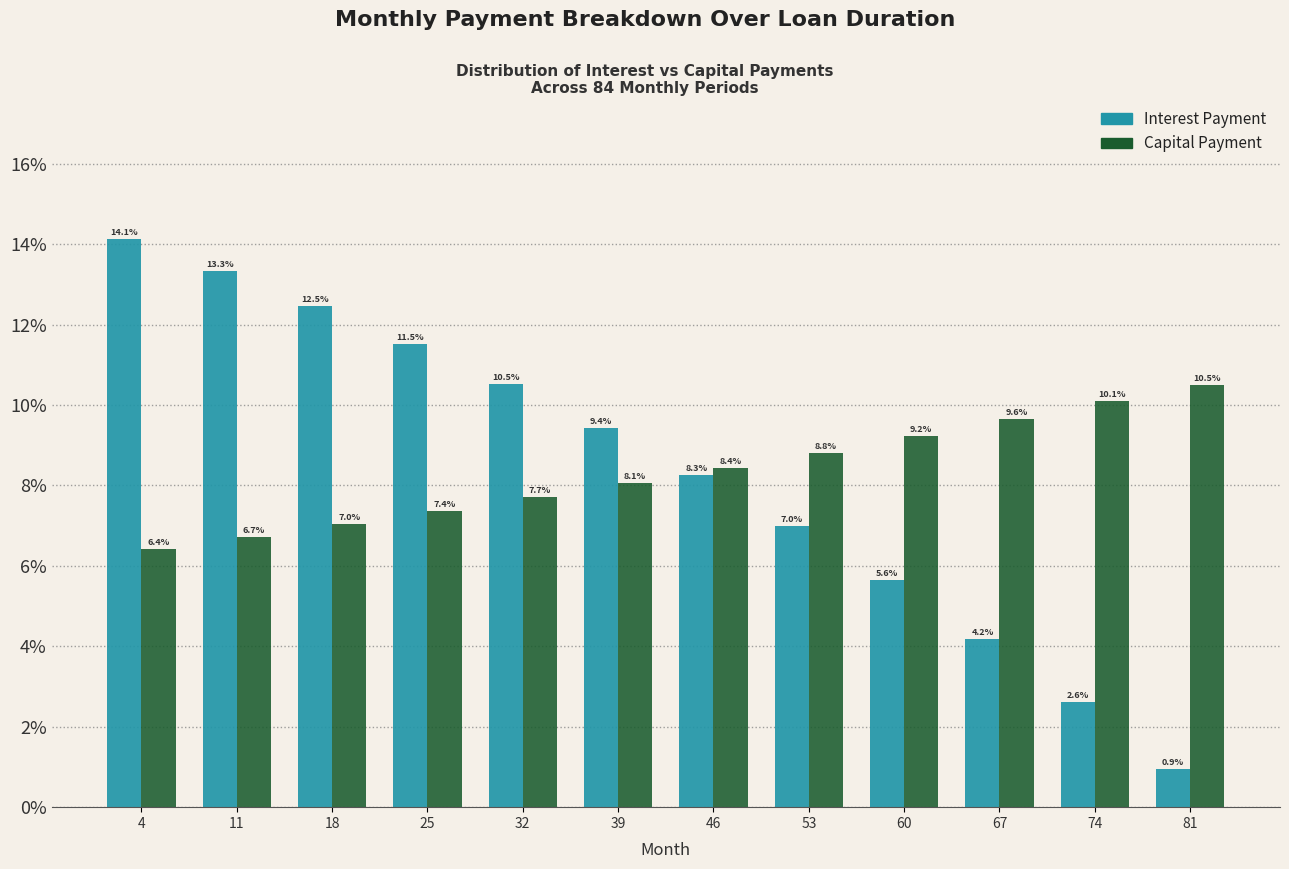

What is the total value across all series at 67?

13.8